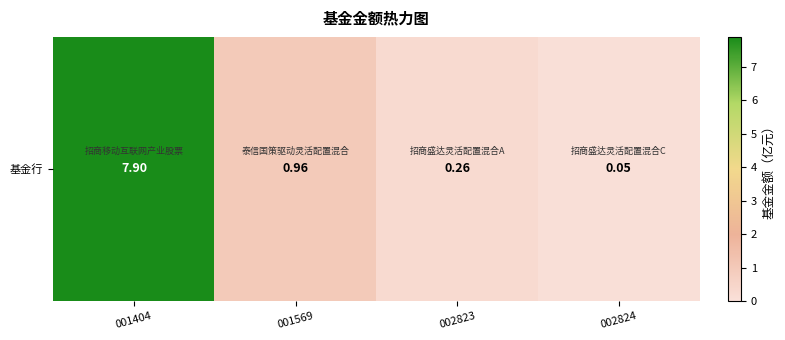

The value at 002824 is 0.1. True or false?

True